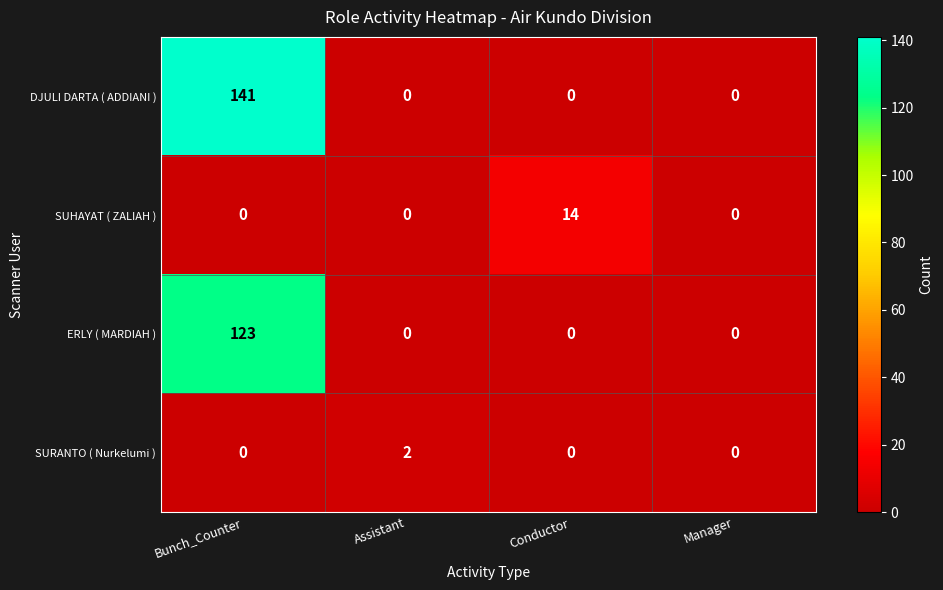

What is the difference between the maximum and minimum values in the DJULI DARTA ( ADDIANI ) series?

141